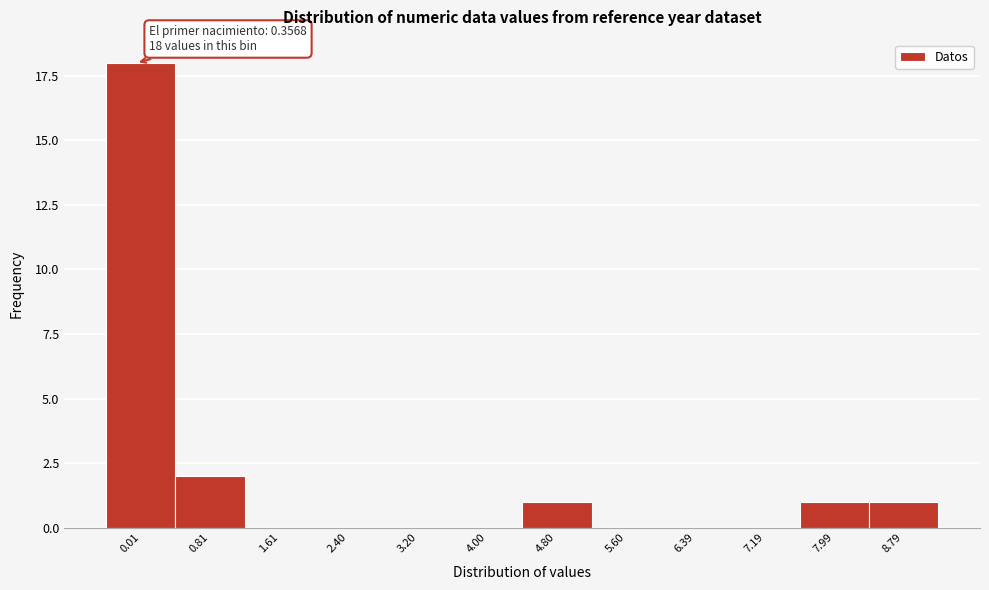

Reading left to right, extract all data points from this chart.

0.01=18	0.81=2	1.61=0	2.40=0	3.20=0	4.00=0	4.80=1	5.60=0	6.39=0	7.19=0	7.99=1	8.79=1